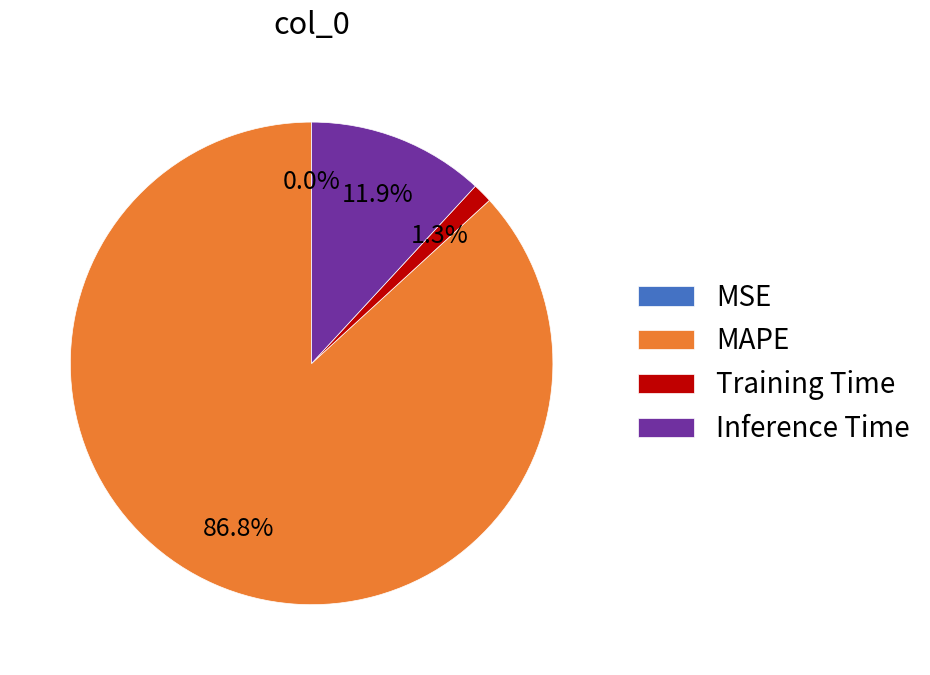

What percentage do MAPE and Training Time together represent?

88.1%